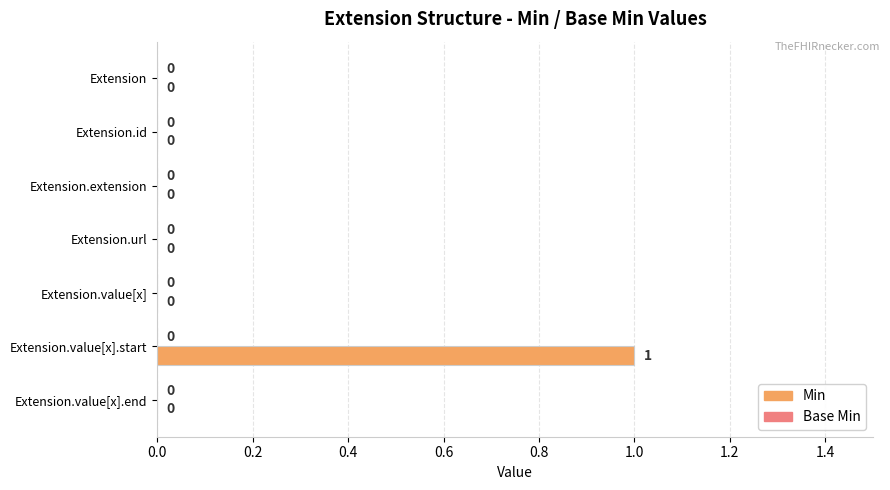

At which category does the chart reach its peak across all series?

Extension.value[x].start